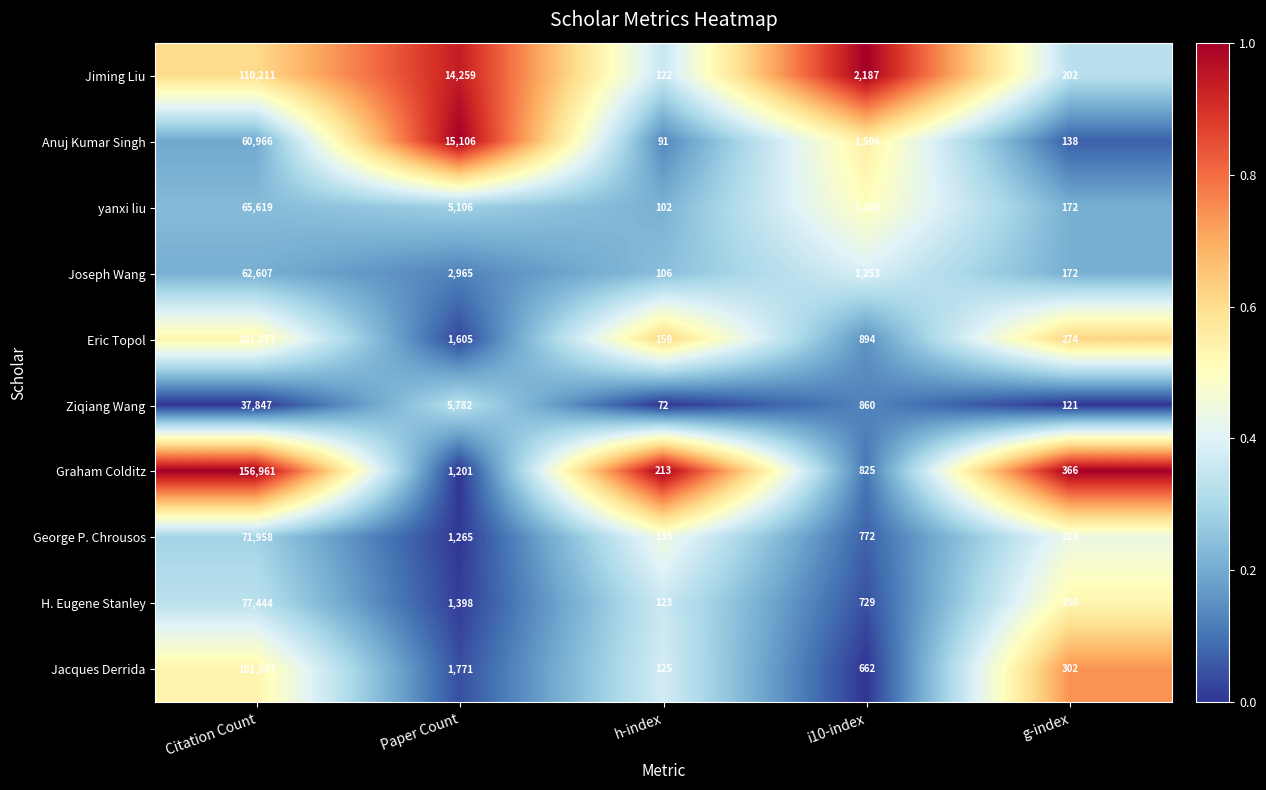

Which series has the largest total across all categories?

Graham Colditz